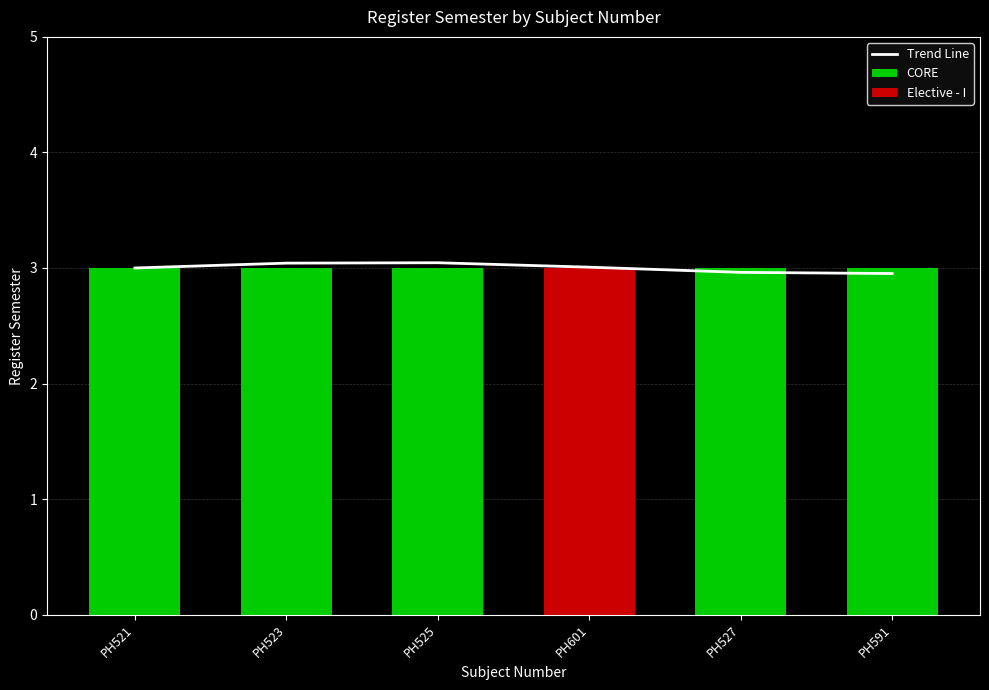

Reading right to left, list all the values displayed in this chart.

PH591=3.0	PH527=3.0	PH601=3.0	PH525=3.0	PH523=3.0	PH521=3.0